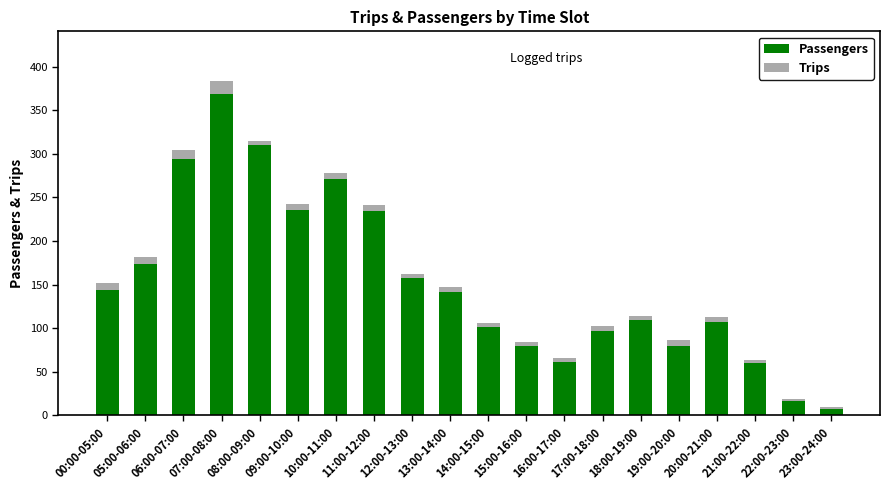

What is the total value across all series at 23:00-24:00?

10